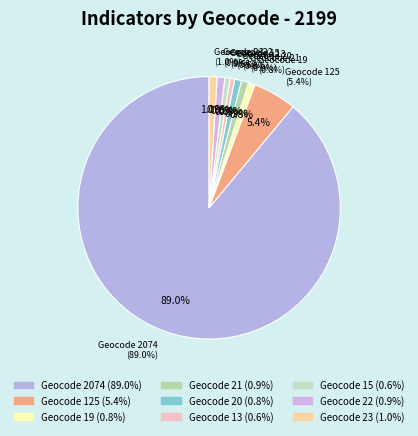

The geocd_2074 slice represents 89% of the pie. True or false?

True